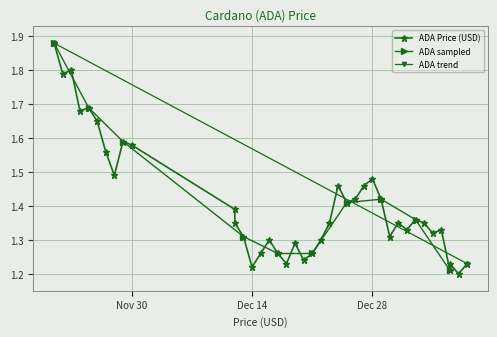

Which category has the highest value across all series?

11/21/2021